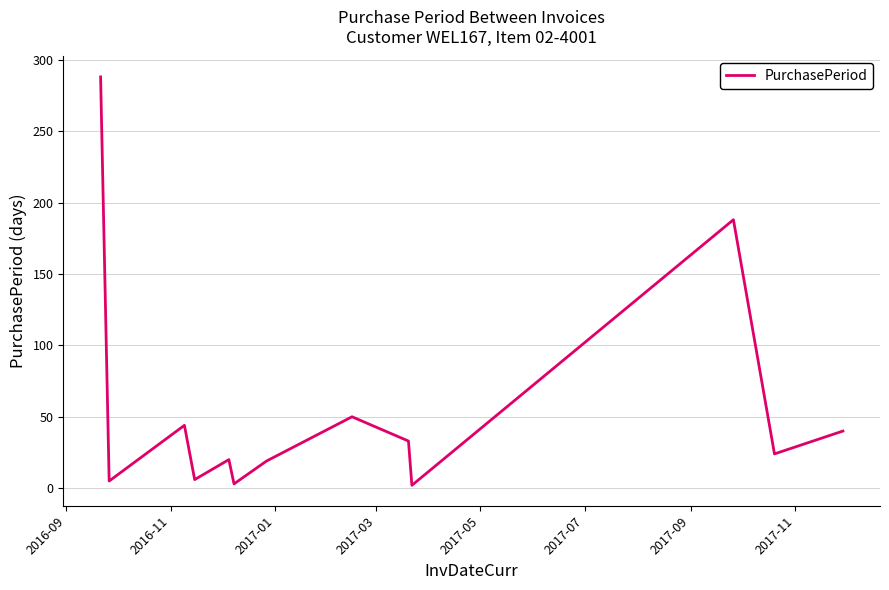

What is the greatest value displayed?

288